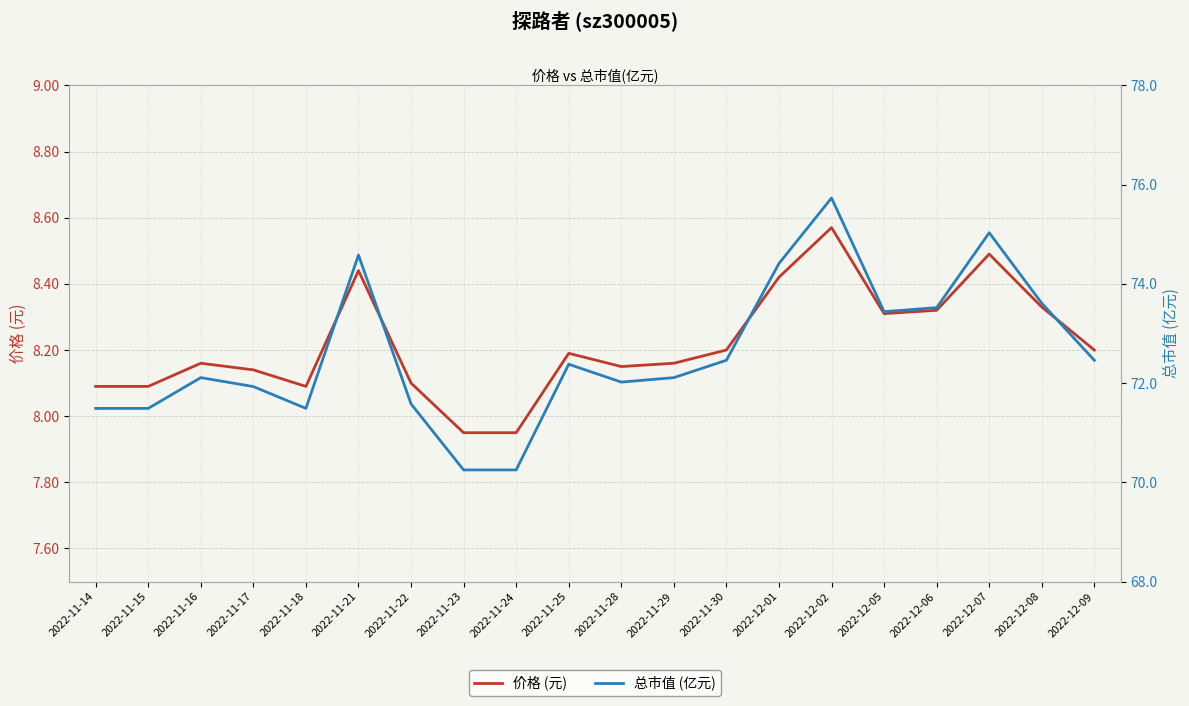

Reading left to right, extract all data points from this chart.

价格 (元): 2022-11-14=8.1	2022-11-15=8.1	2022-11-16=8.2	2022-11-17=8.1	2022-11-18=8.1	2022-11-21=8.4	2022-11-22=8.1	2022-11-23=8.0	2022-11-24=8.0	2022-11-25=8.2	2022-11-28=8.2	2022-11-29=8.2	2022-11-30=8.2	2022-12-01=8.4	2022-12-02=8.6	2022-12-05=8.3	2022-12-06=8.3	2022-12-07=8.5	2022-12-08=8.3	2022-12-09=8.2
总市值 (亿元): 2022-11-14=71.5	2022-11-15=71.5	2022-11-16=72.1	2022-11-17=71.9	2022-11-18=71.5	2022-11-21=74.6	2022-11-22=71.6	2022-11-23=70.2	2022-11-24=70.2	2022-11-25=72.4	2022-11-28=72.0	2022-11-29=72.1	2022-11-30=72.5	2022-12-01=74.4	2022-12-02=75.7	2022-12-05=73.4	2022-12-06=73.5	2022-12-07=75.0	2022-12-08=73.6	2022-12-09=72.5